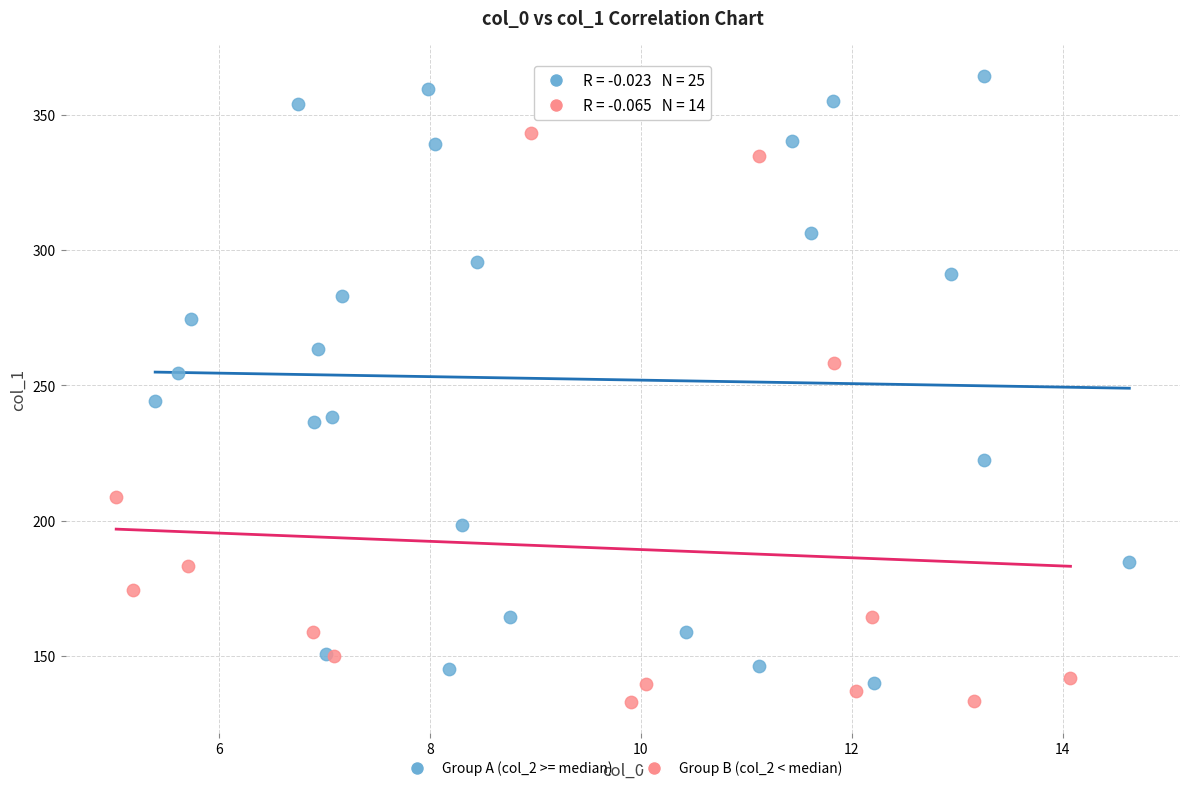

What are all the series names shown in the legend?

Group A (col_2 >= median), Group B (col_2 < median)